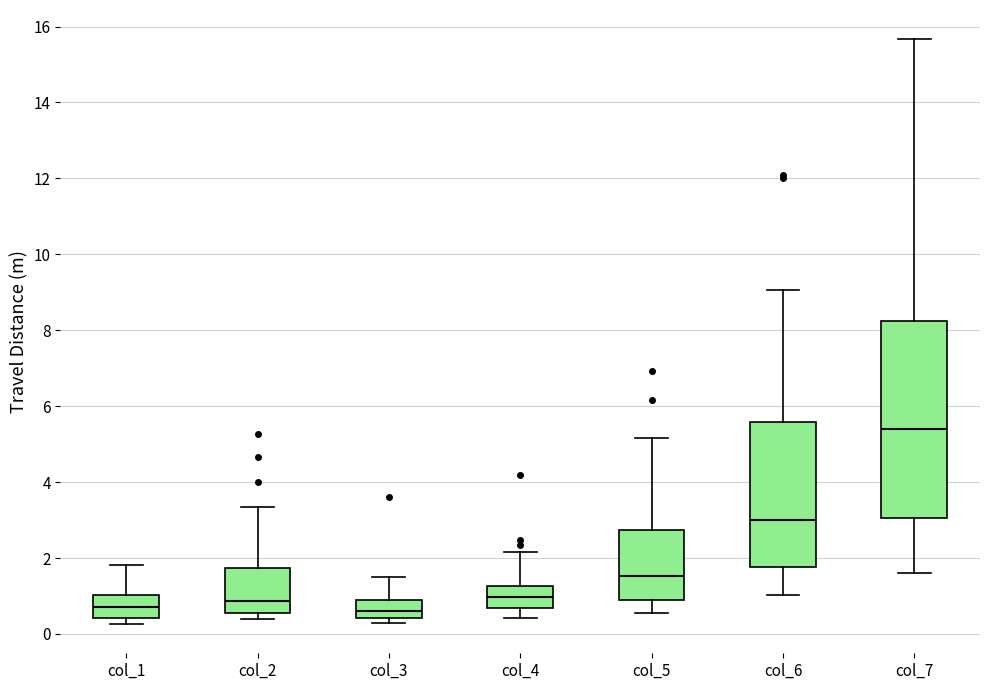

Reading left to right, transcribe this box plot: for each box, give where its median line is, the range the box spans, and where its two whiskers end, as read against the y-axis. The values are not printed on the chart, so give them approximately, as read against the axis.

col_1: median 0.6, box 0.4 to 1.0, whiskers 0.2 to 1.8
col_2: median 0.8, box 0.6 to 1.8, whiskers 0.4 to 3.4
col_3: median 0.6, box 0.4 to 1.0, whiskers 0.2 to 1.6
col_4: median 1.0, box 0.6 to 1.2, whiskers 0.4 to 2.2
col_5: median 1.6, box 0.8 to 2.8, whiskers 0.6 to 5.2
col_6: median 3.0, box 1.8 to 5.6, whiskers 1.0 to 9.0
col_7: median 5.4, box 3.0 to 8.2, whiskers 1.6 to 15.6